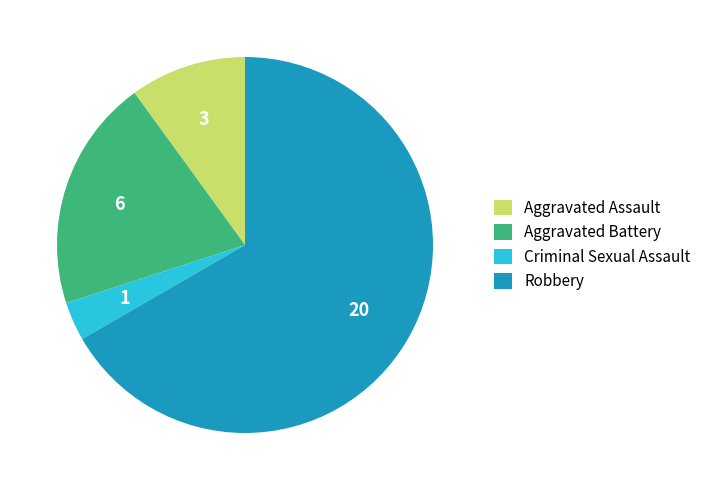

The Criminal Sexual Assault slice represents 3% of the pie. True or false?

True